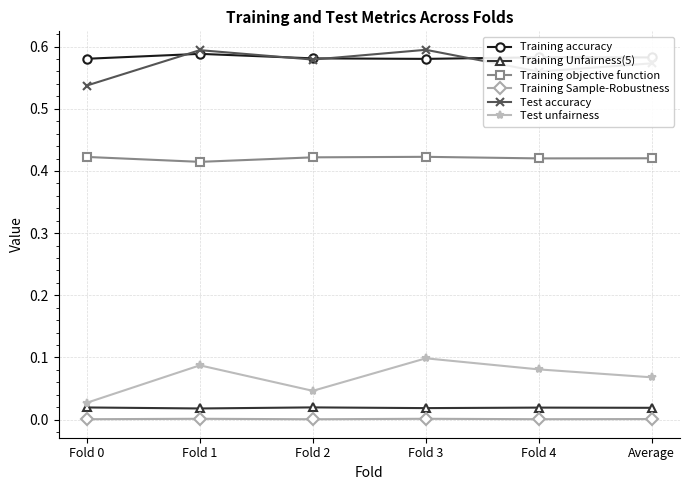

At which category does Test unfairness reach its first local valley?

Fold 2